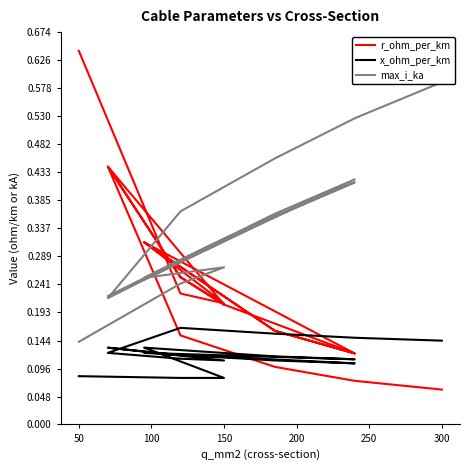

What is the maximum value shown in the chart?

0.6